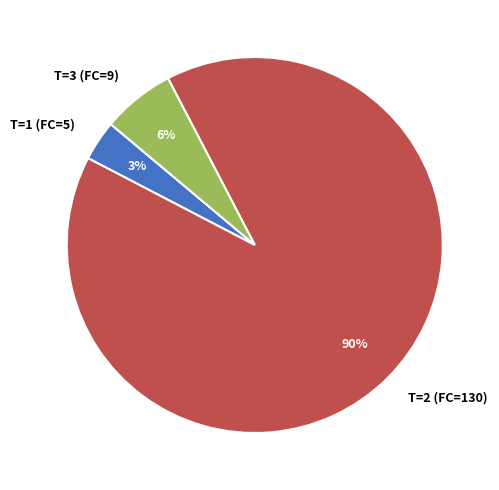

What is the largest slice in the pie chart?

T=2 (FC=130)